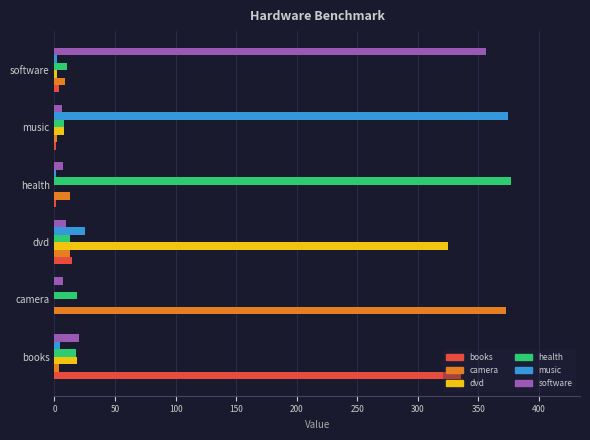

How many data points does each series have?

6